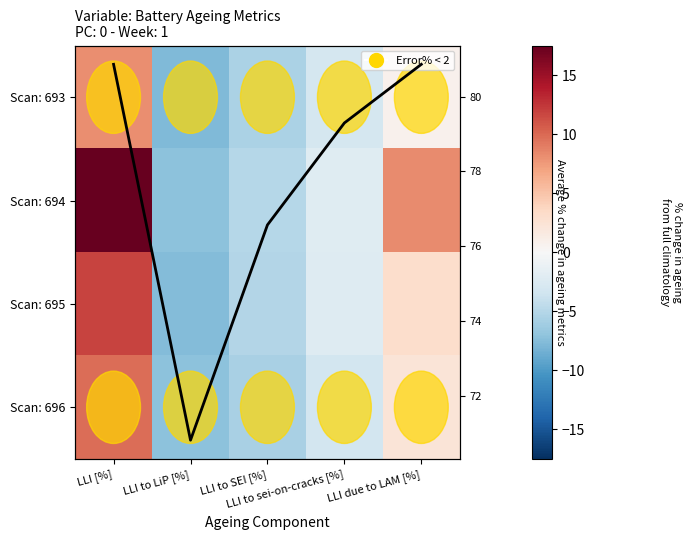

What is the minimum value for Scan: 694?

-7.2